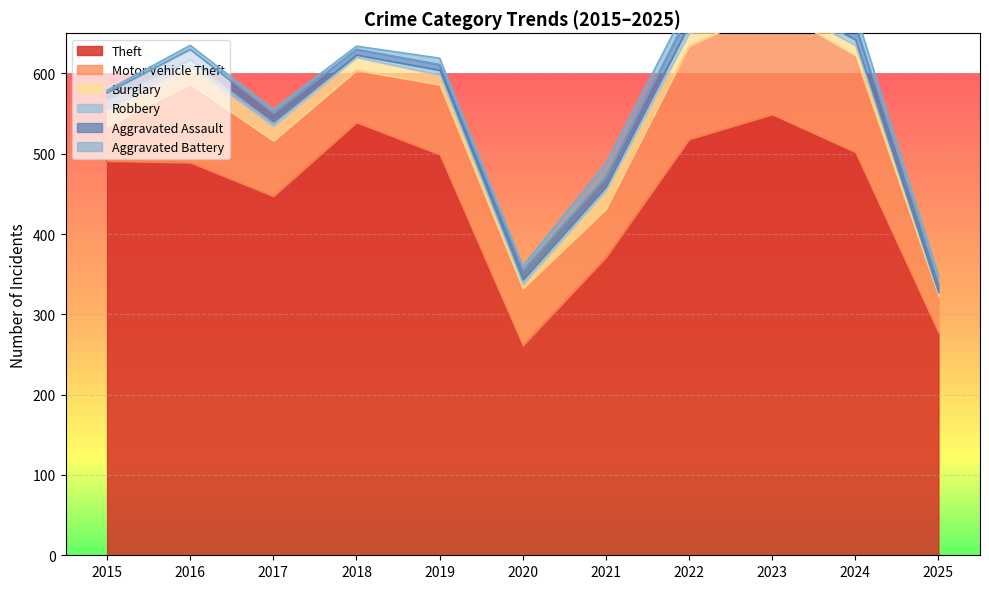

True or false: Burglary and Motor Vehicle Theft cross at least once.

False